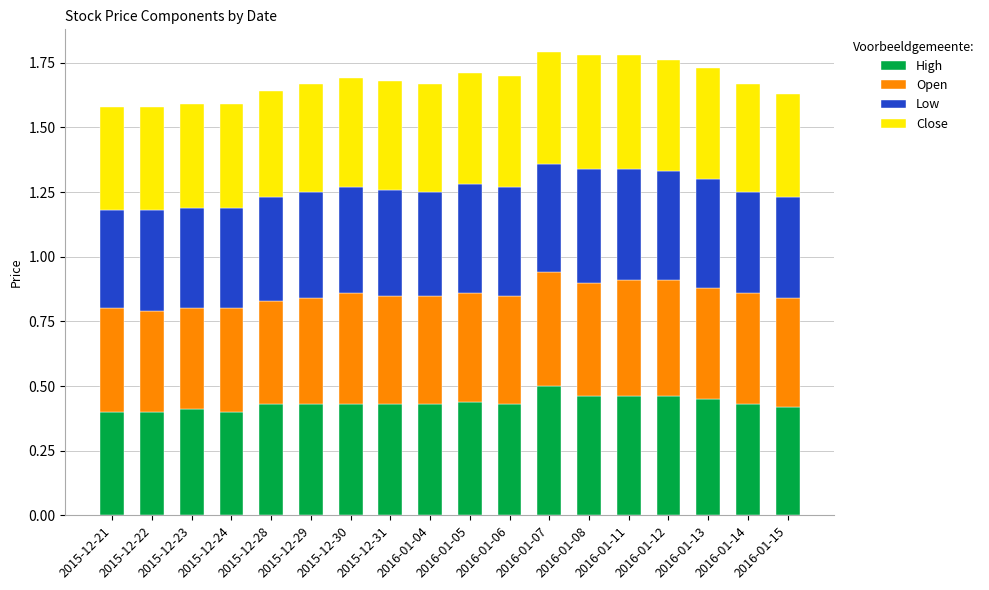

What is the total value across all series at 2016-01-12?

1.8